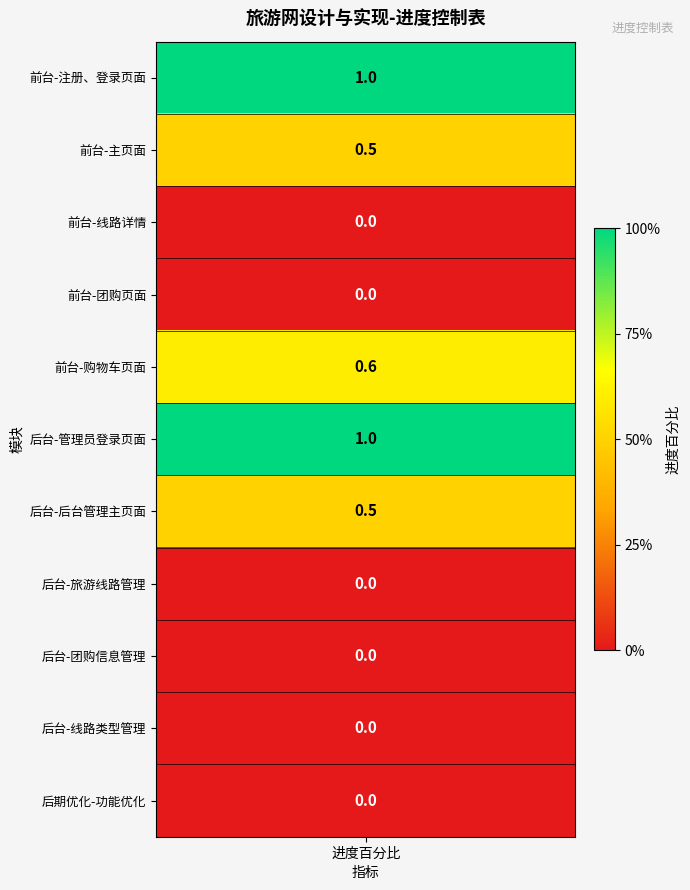

Count the number of values greater than 0.

5